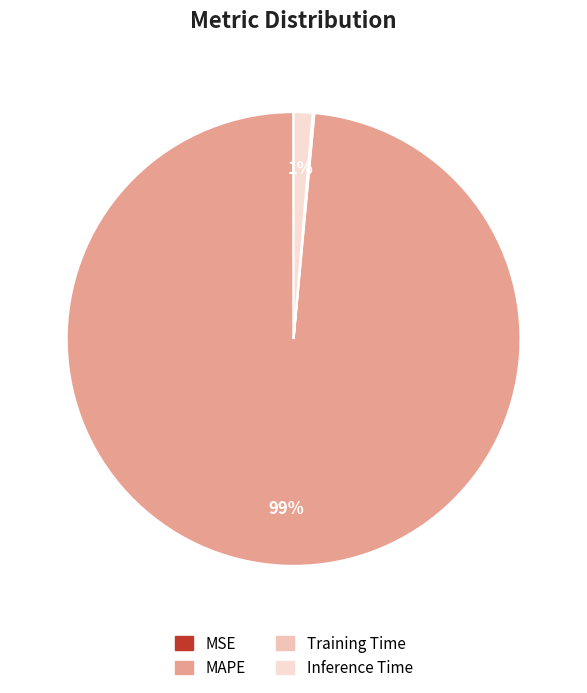

What is the smallest slice in the pie chart?

MSE